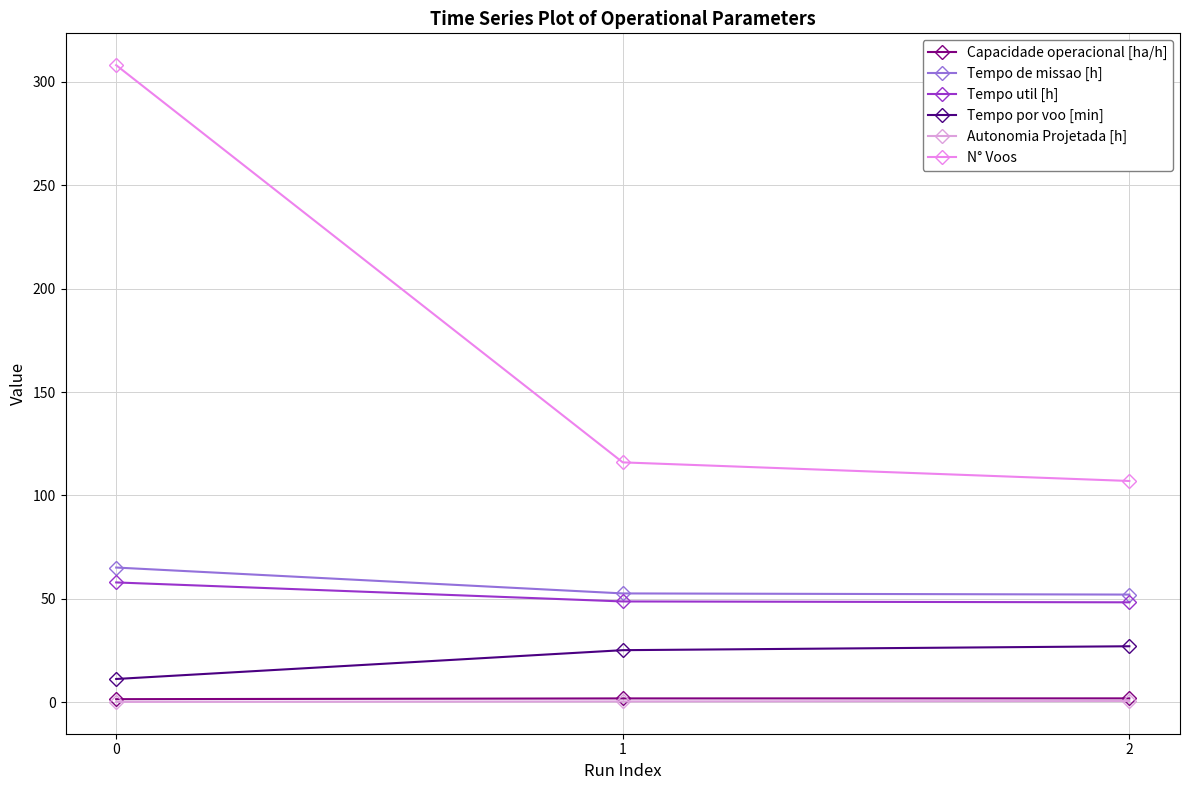

What is the value of the N° Voos point at the 2nd from the left?

116.0